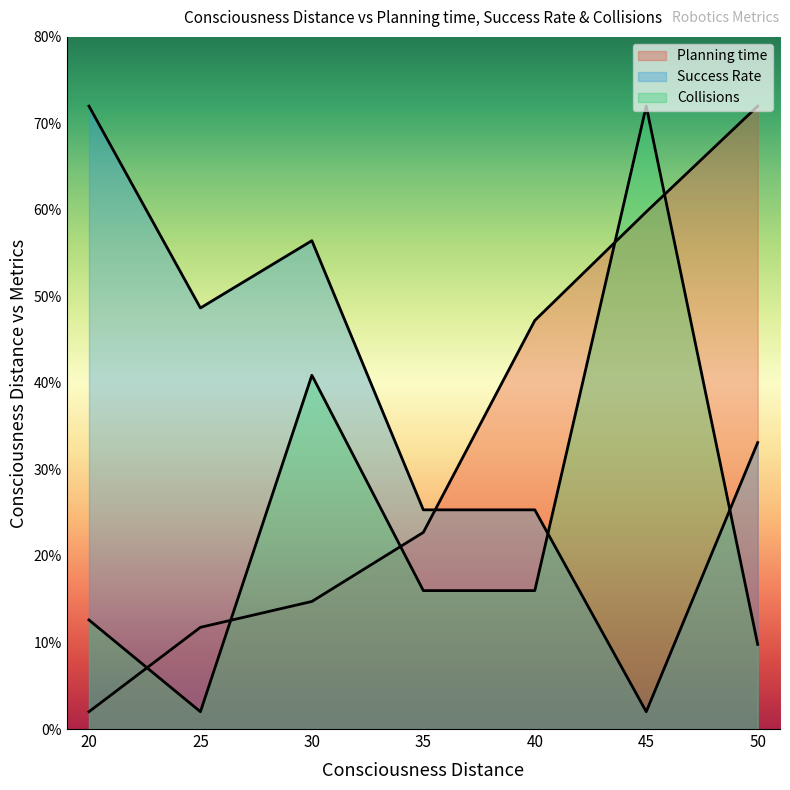

Where is the first local minimum for Success Rate?

25